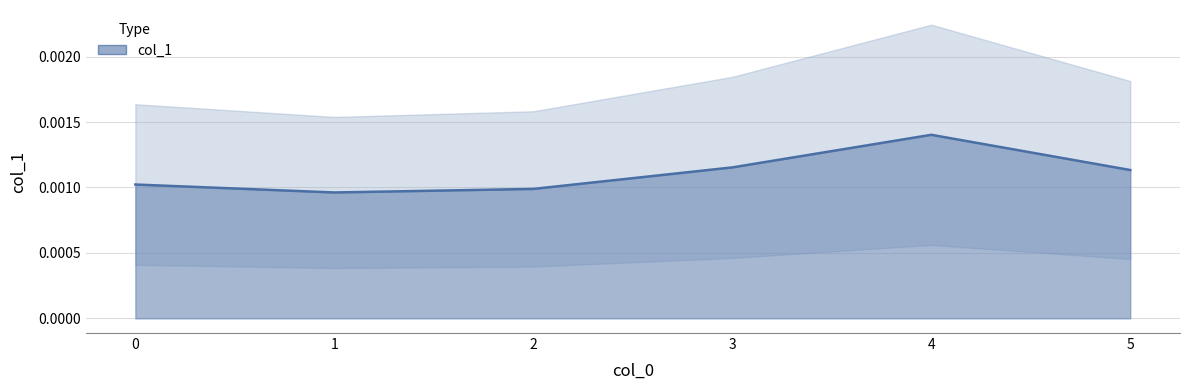

At which category does the chart reach its minimum across all series?

1